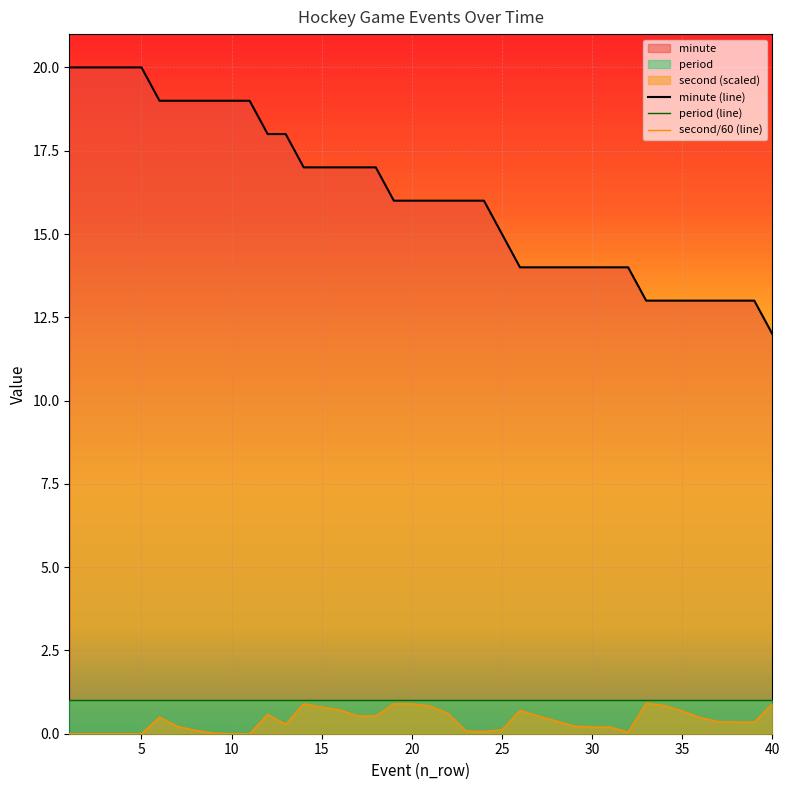

Which series has the largest total across all categories?

minute (line)